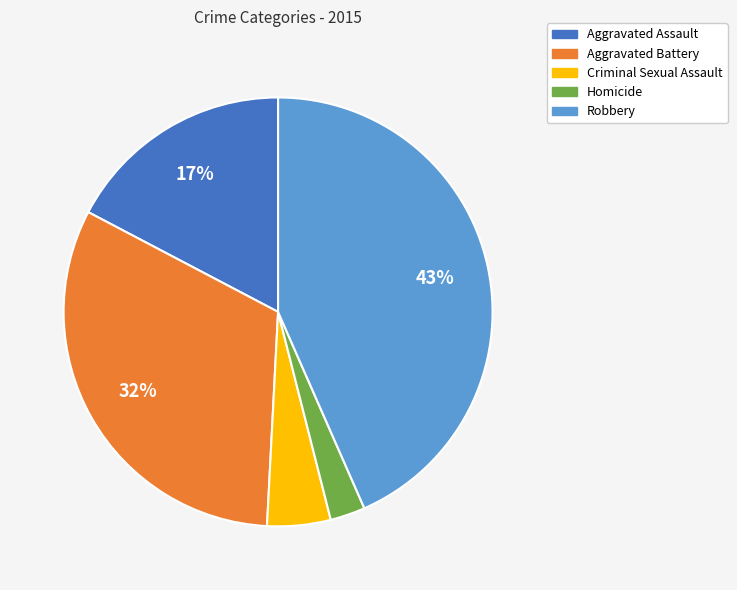

What is the ratio of the value at Criminal Sexual Assault to the value at Aggravated Assault?

0.3